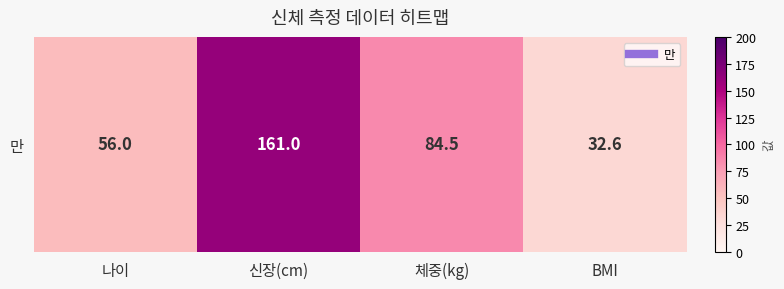

Approximately how many times larger is the value at 체중(kg) compared to 나이?

1.5